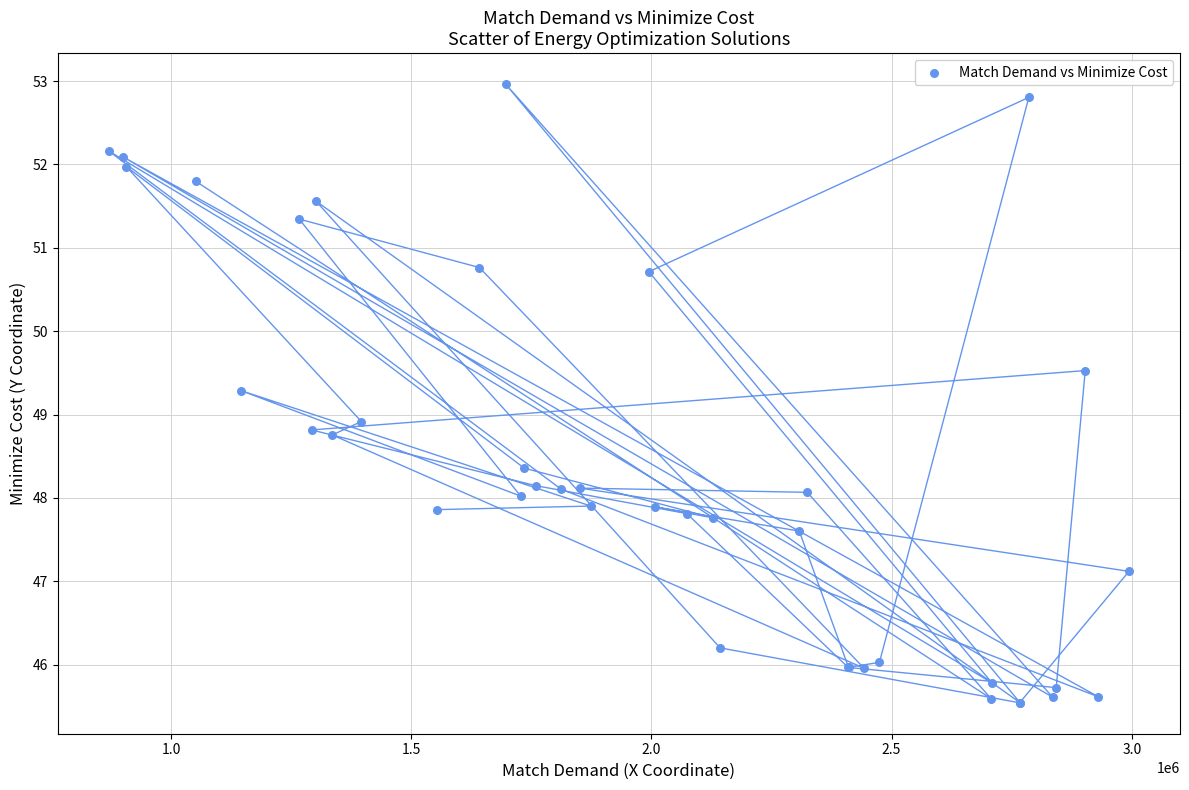

What Y value in the scatter plot is closest to 49?

48.9